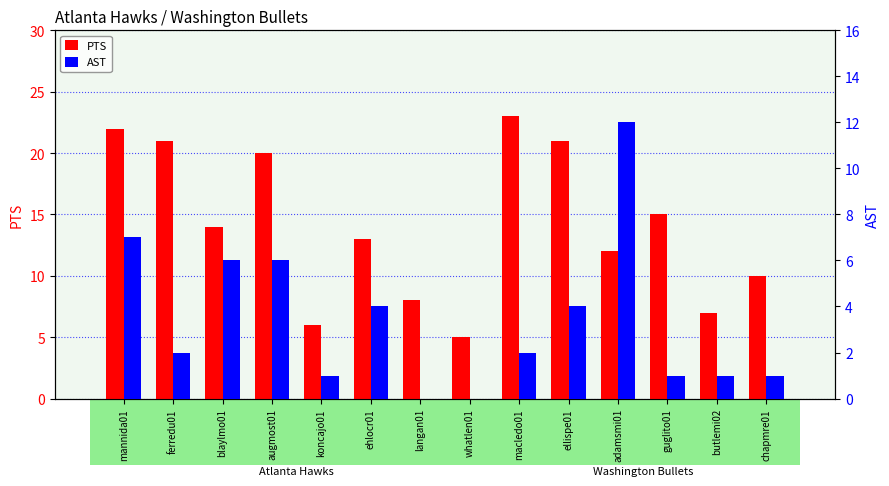

Which series has the widest spread of values?

PTS